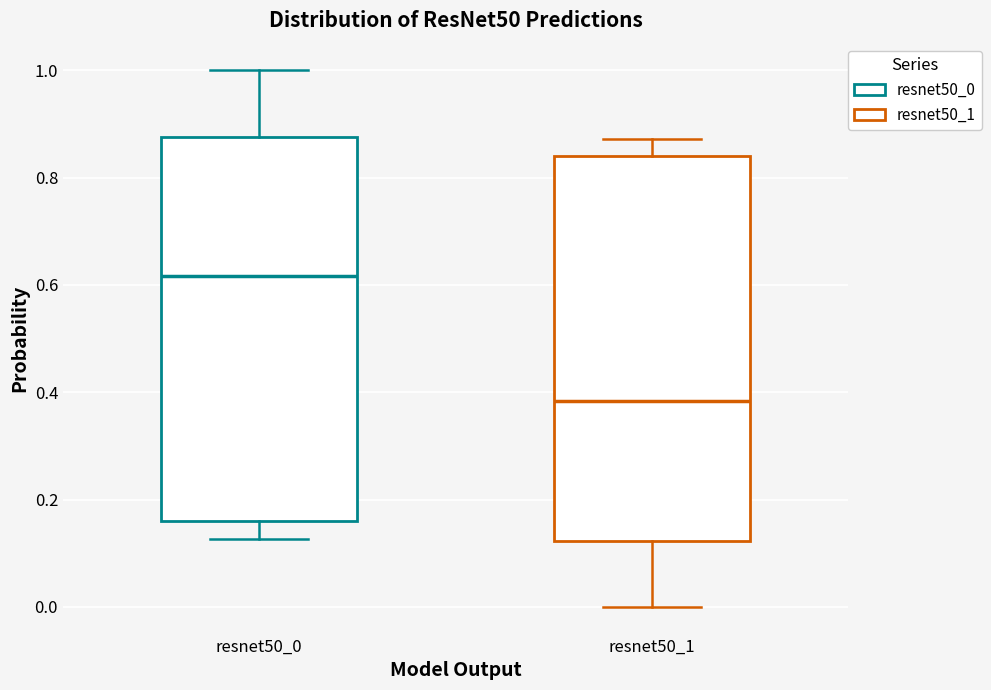

Which box's median line is the lowest?

resnet50_1